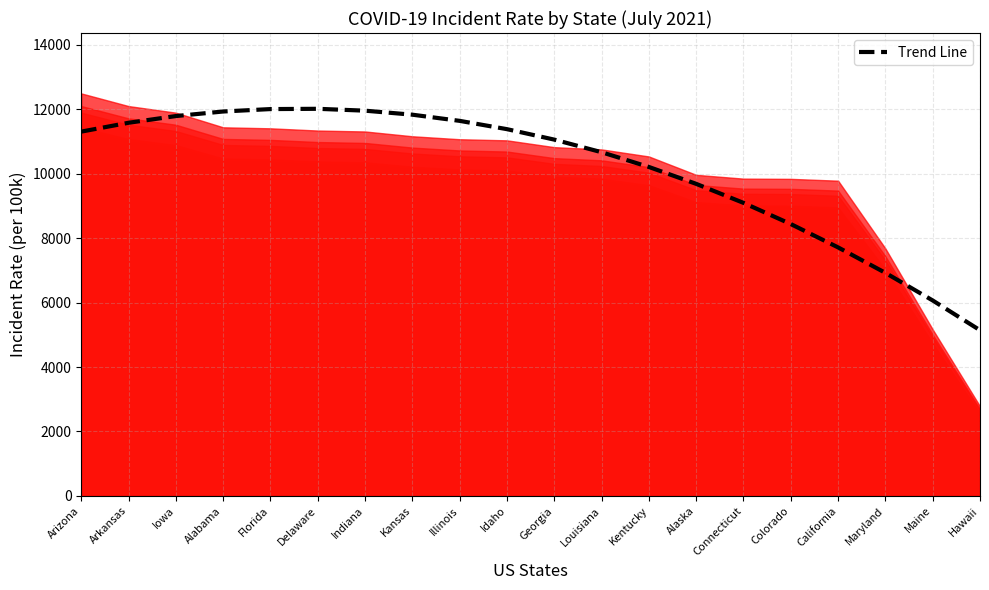

What is the sum of the values at Maryland and Illinois?

18563.1